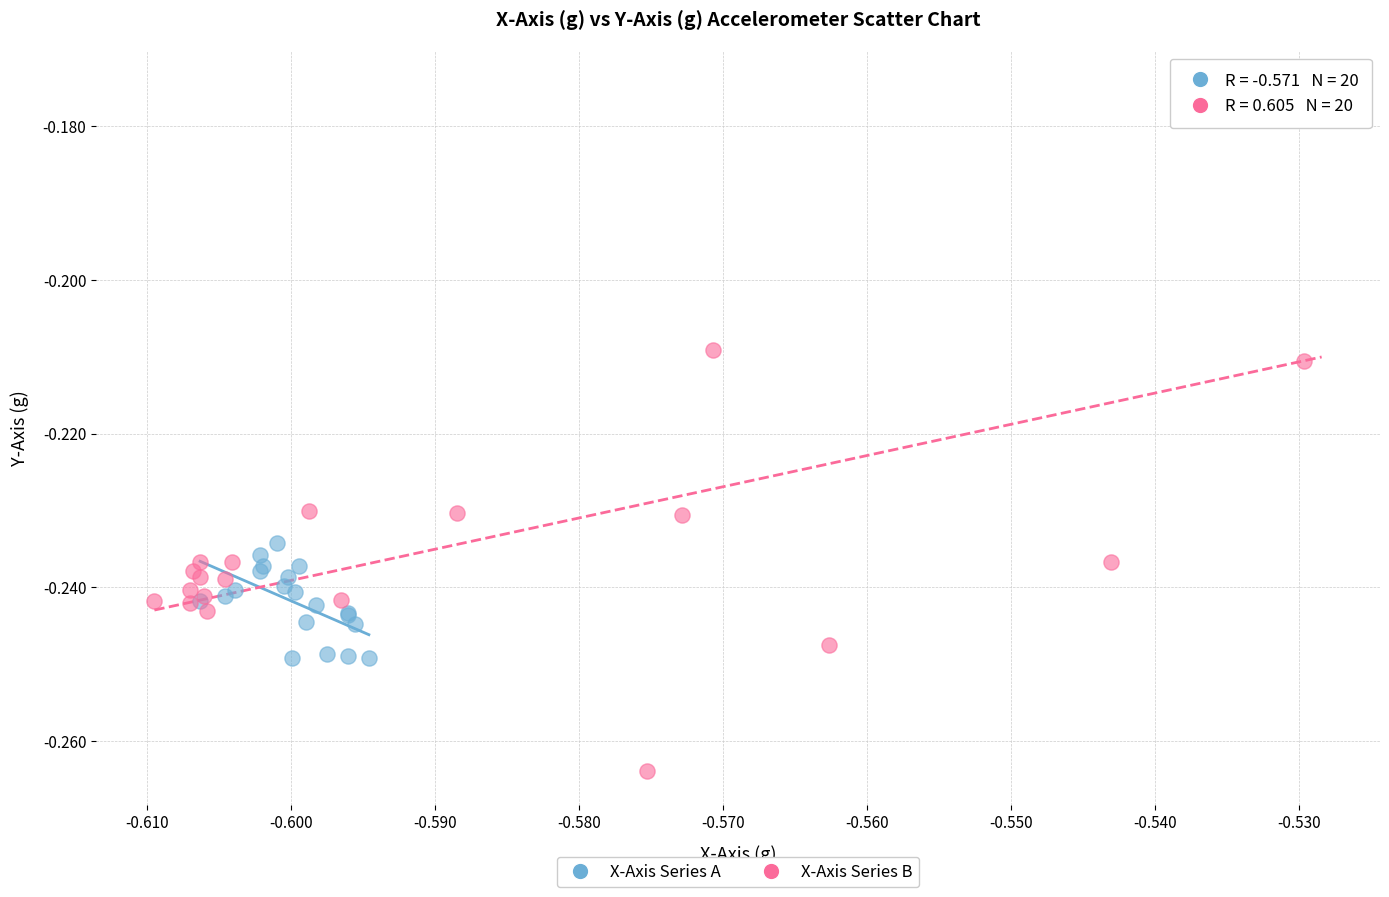

Which series reaches the minimum Y coordinate?

X-Axis Series B